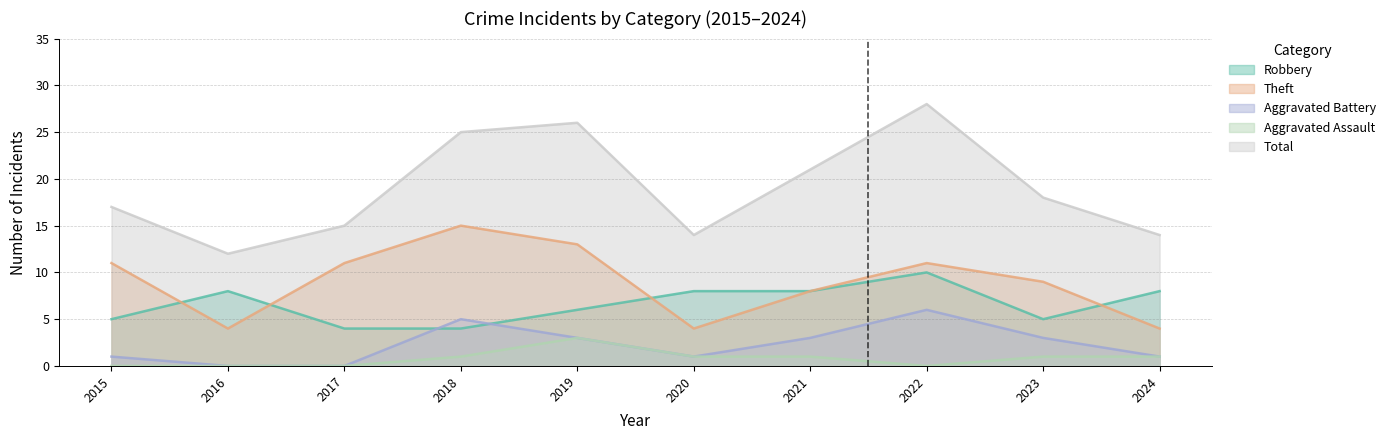

How many distinct data groups are displayed?

5